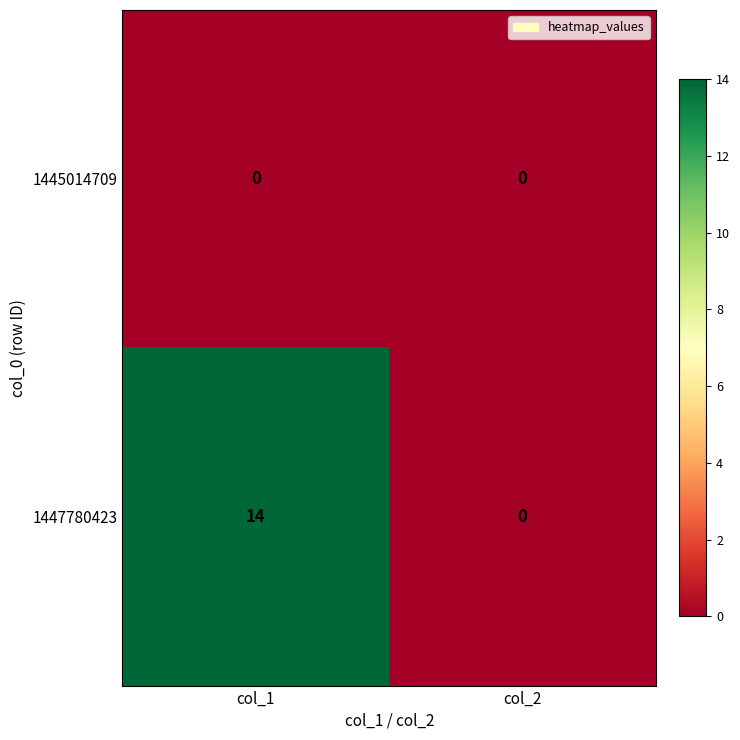

The 1447780423 series shows 14 at col_1. True or false?

True